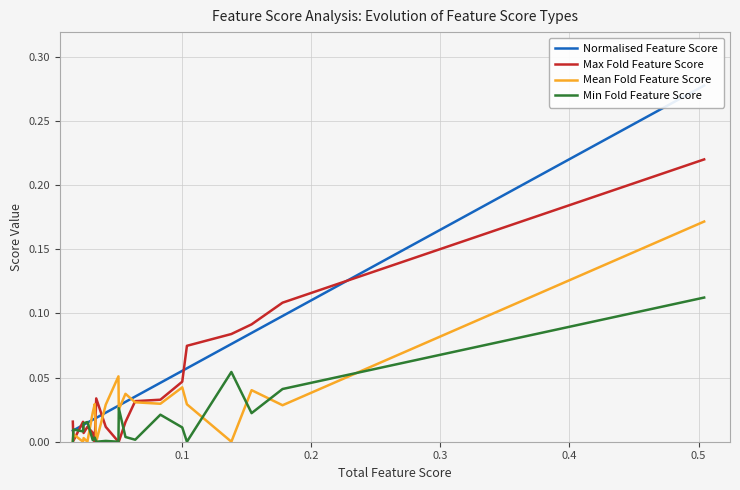

How many intersections are there between Min Fold Feature Score and Normalised Feature Score?

4